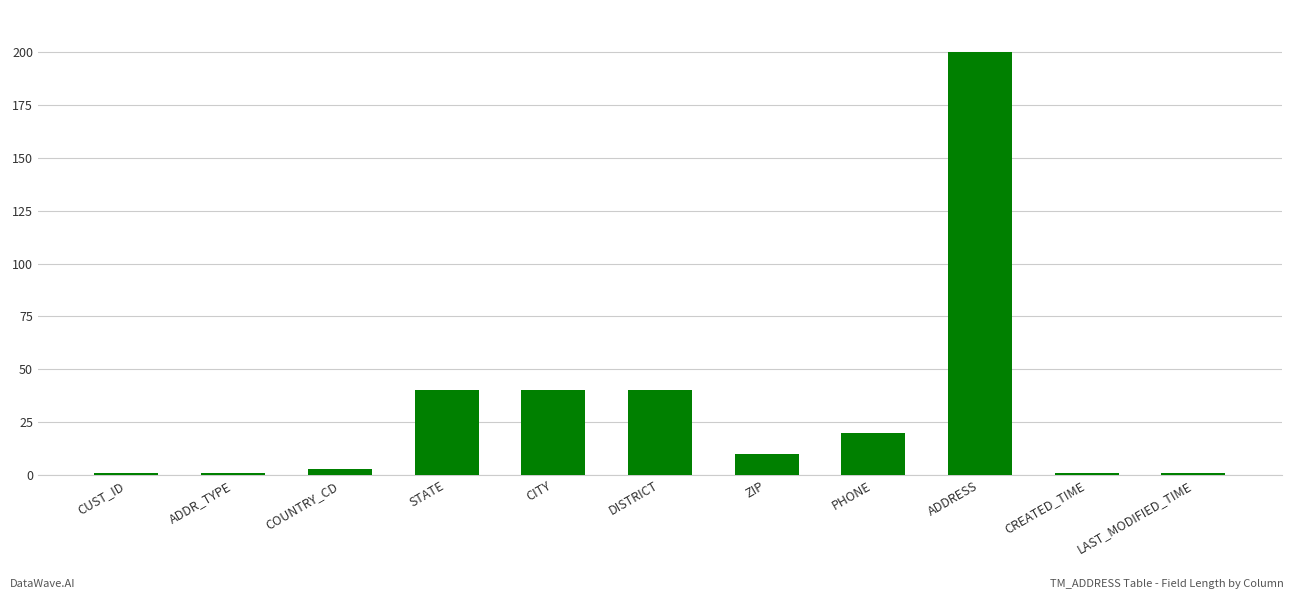

What is the label of the 3rd bar from the right?

ADDRESS